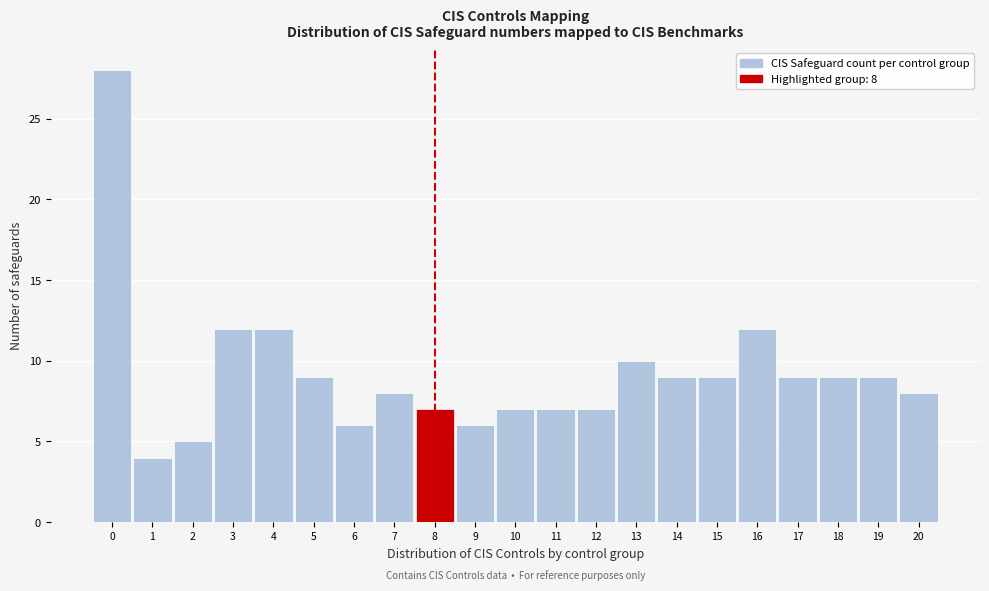

Which range on the x-axis has the tallest bar?

-0.5 to 0.5